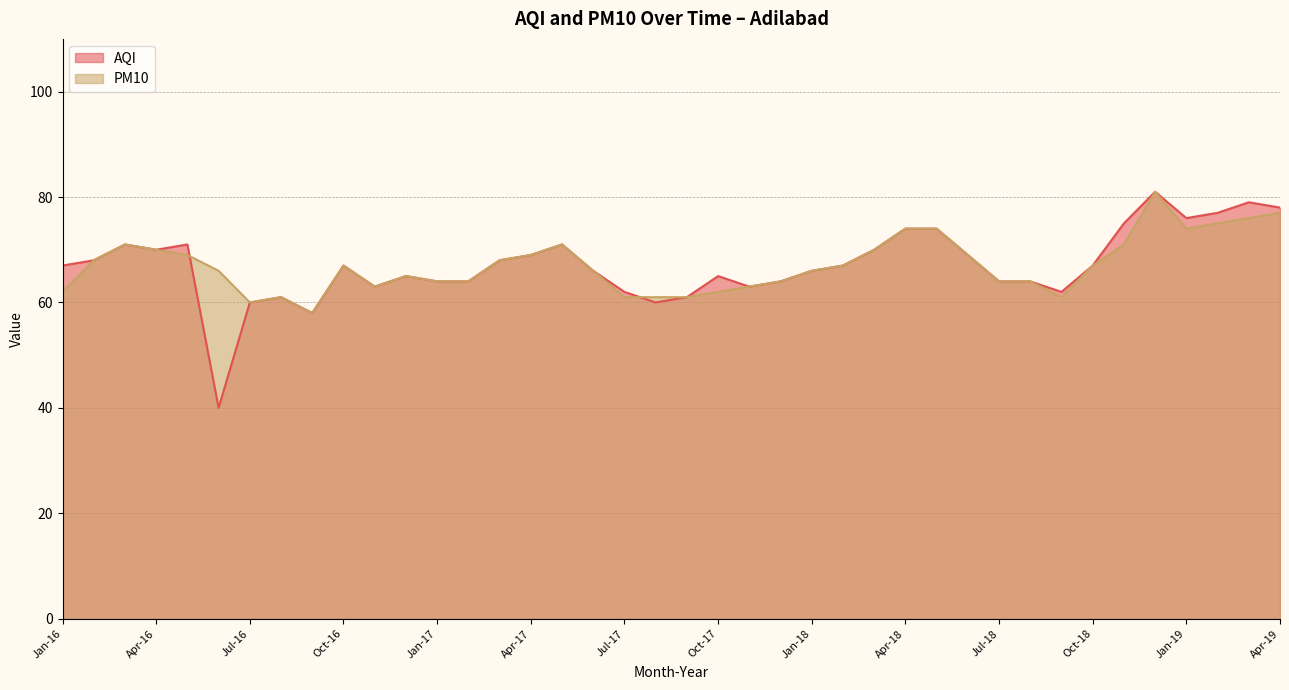

What is the label of the 14th point from the left?

Feb-17